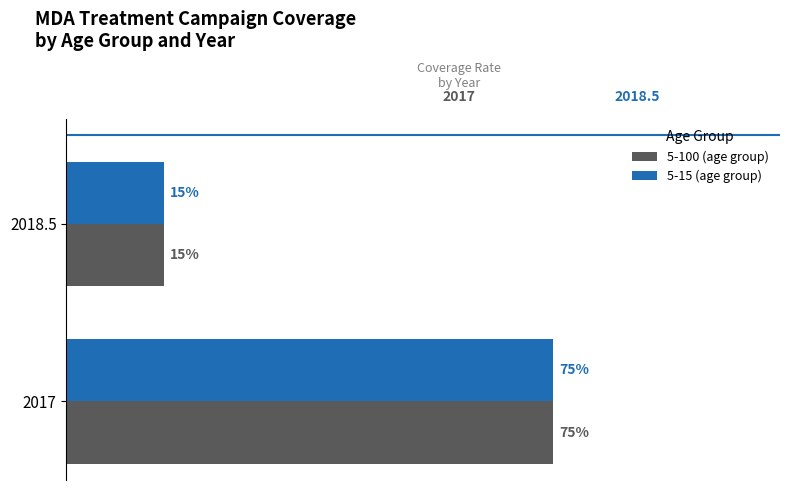

What is the smallest value displayed?

0.1